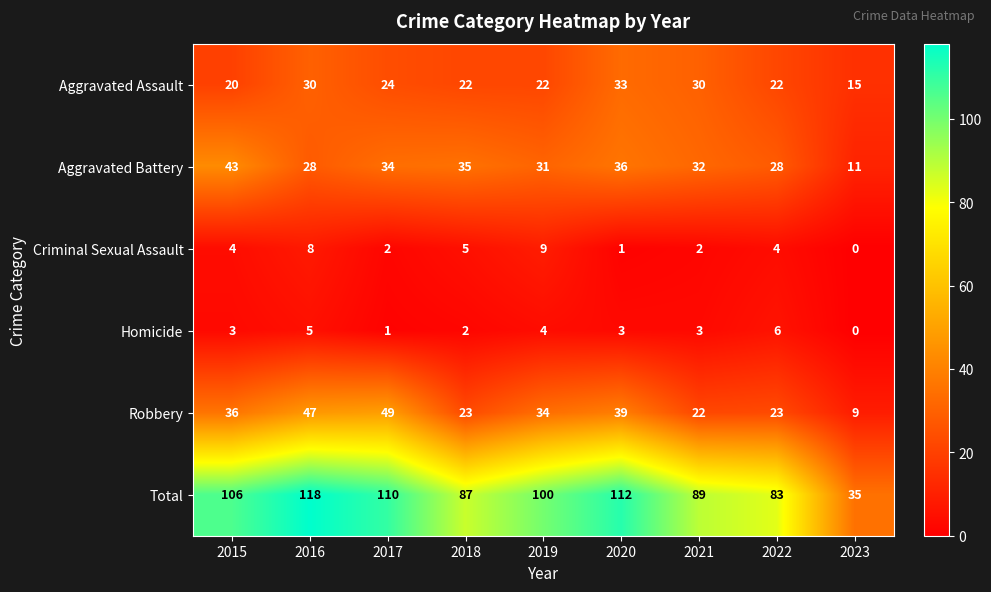

At how many categories does at least one series exceed 93?

5